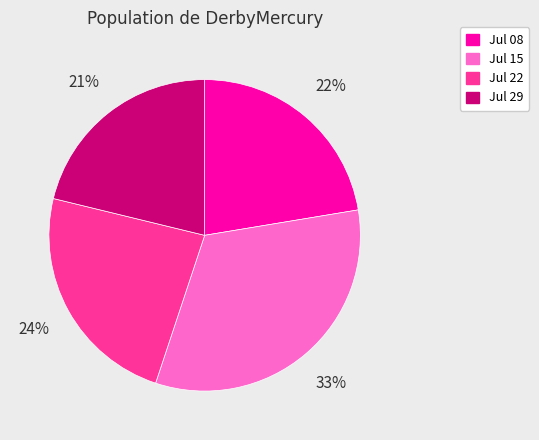

To the nearest percent, what is the average slice percentage?

25%